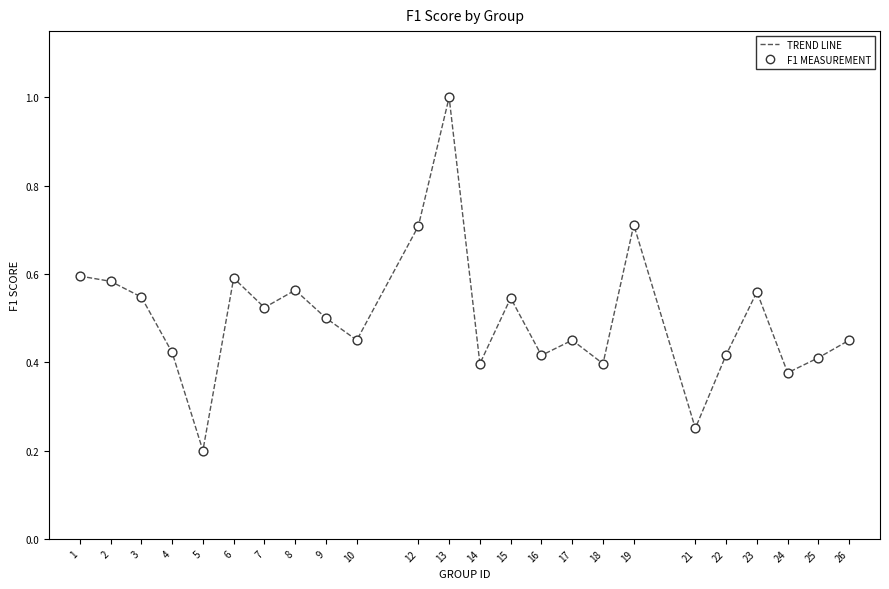

What is the change in value from 19 to 24?

-0.3